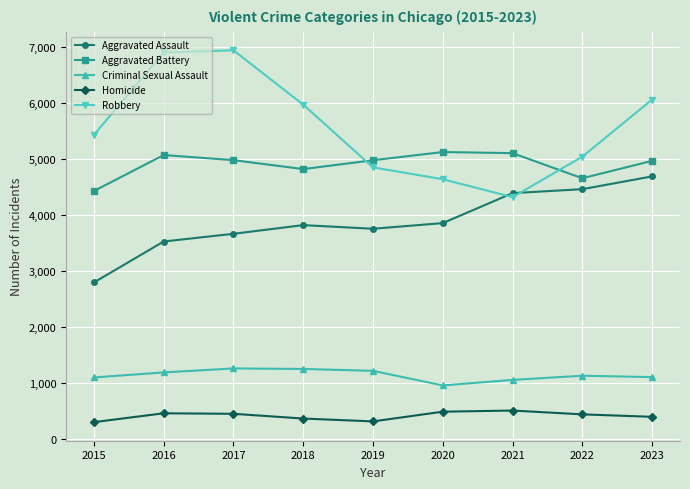

True or false: Aggravated Battery and Aggravated Assault cross at least once.

False